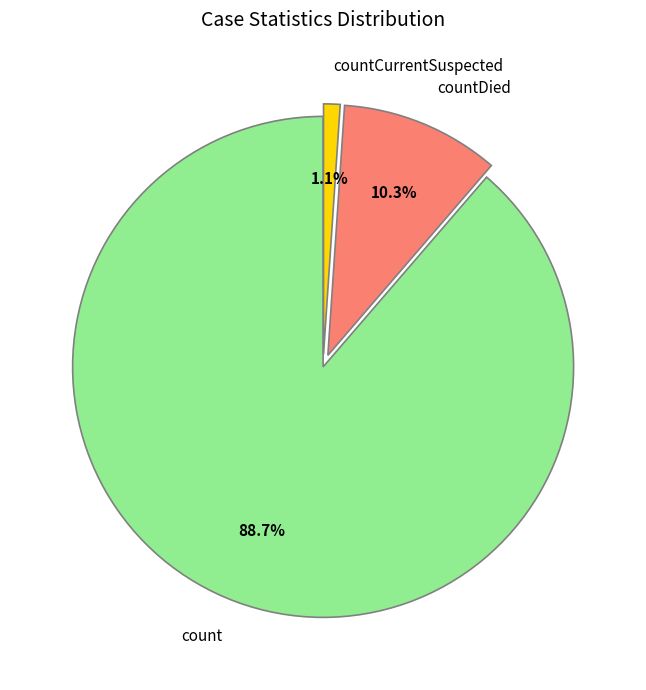

What is the total percentage of countDied and count?

98.9%